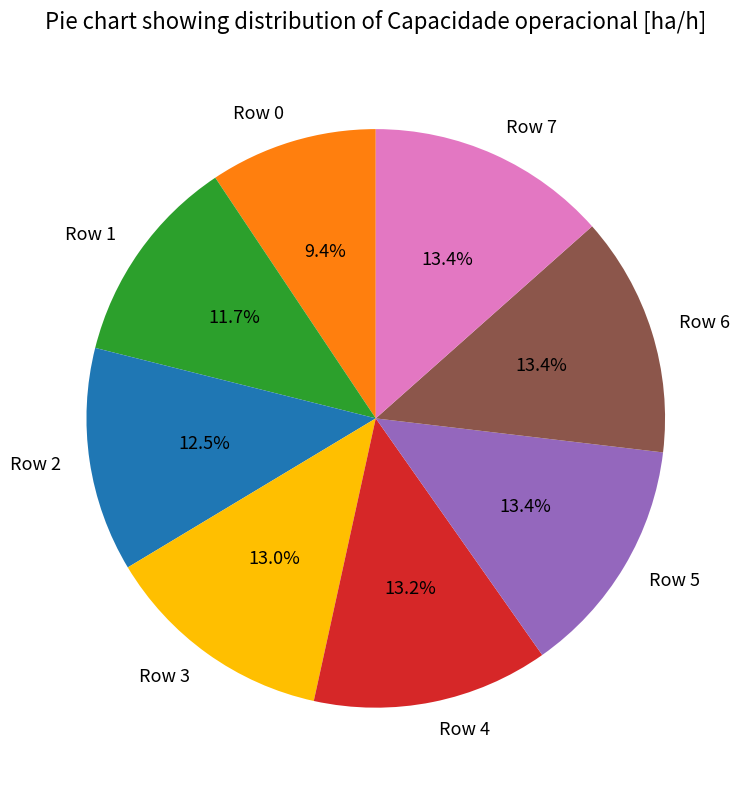

Is there any slice that represents more than half of the pie?

No